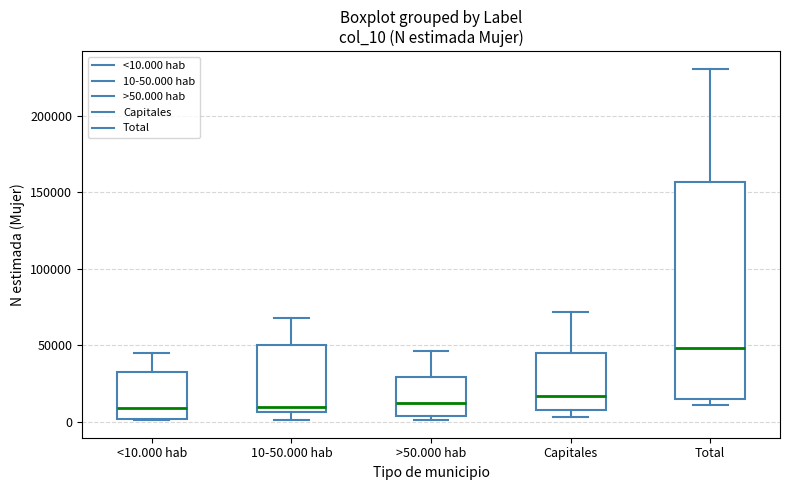

Where is the upper edge of the box for <10.000 hab on the y-axis? The values are not printed on the chart, so give them approximately, as read against the axis.

35000